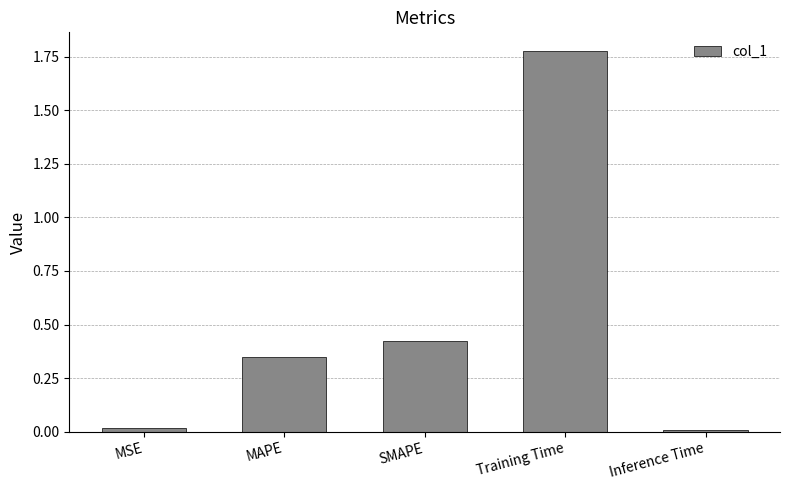

Which has a higher value, MSE or MAPE?

MAPE